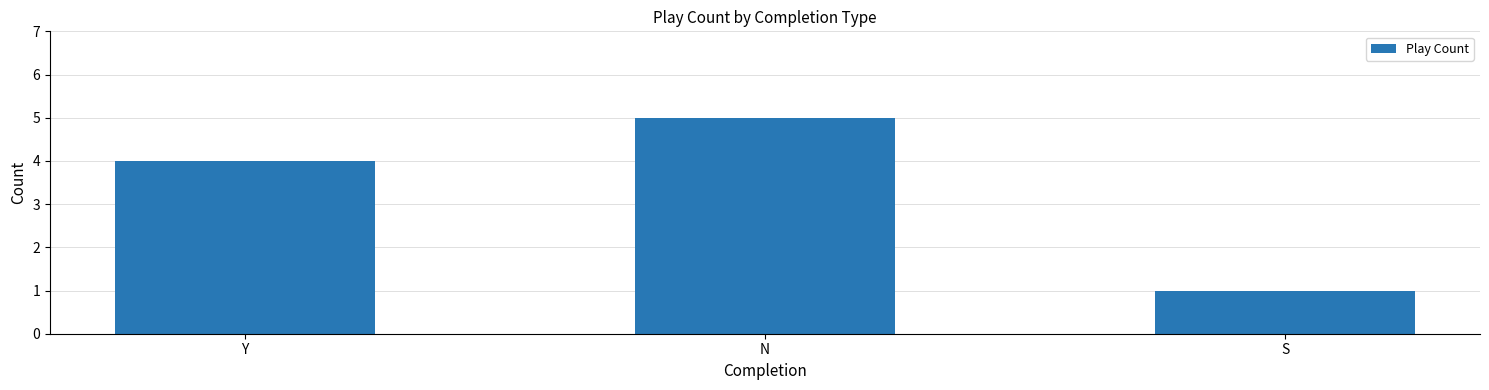

What value does the data have at N?

5